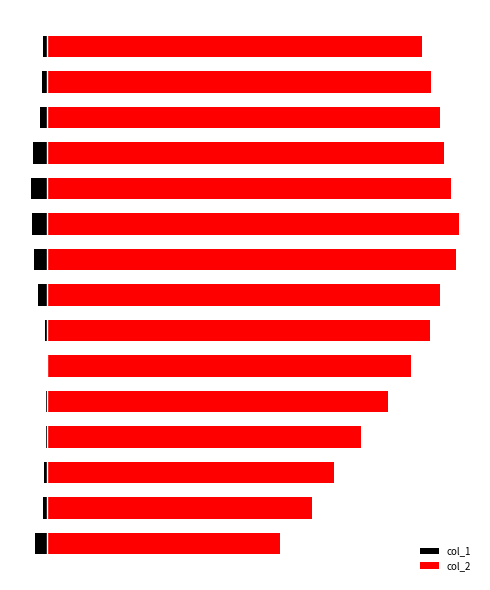

What is the value of the col_2 bar at the 1st from the left?

48.1